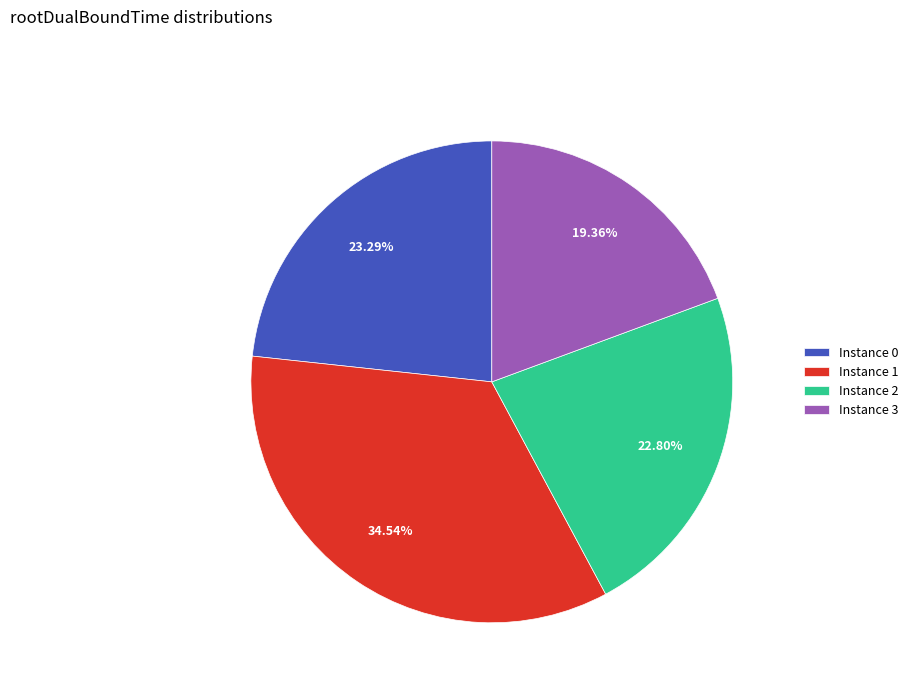

Combined, do Instance 0 and Instance 3 account for over 50%?

No